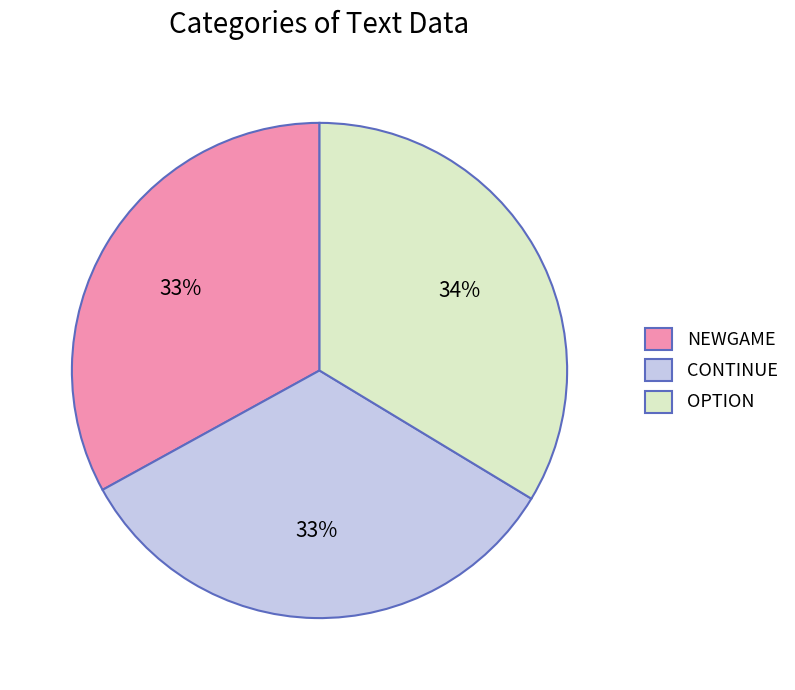

Is it true that CONTINUE is 28% of the pie?

False